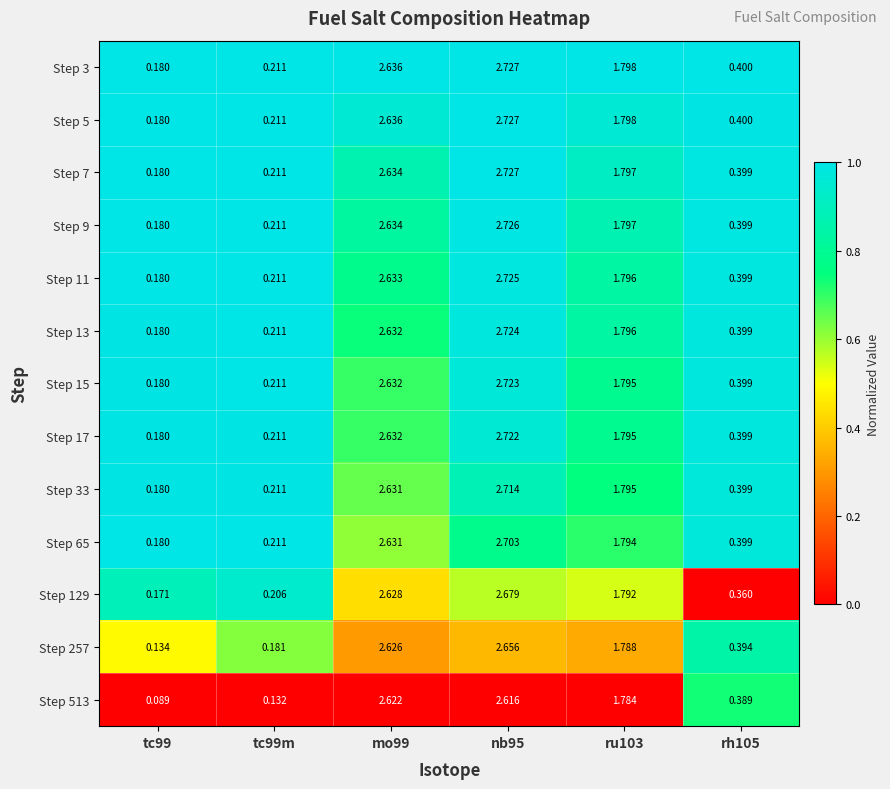

How many categories are shown in the chart?

6